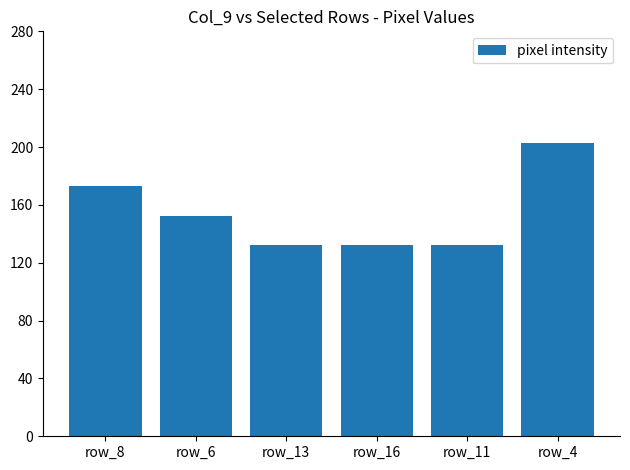

What is the greatest value displayed?

203